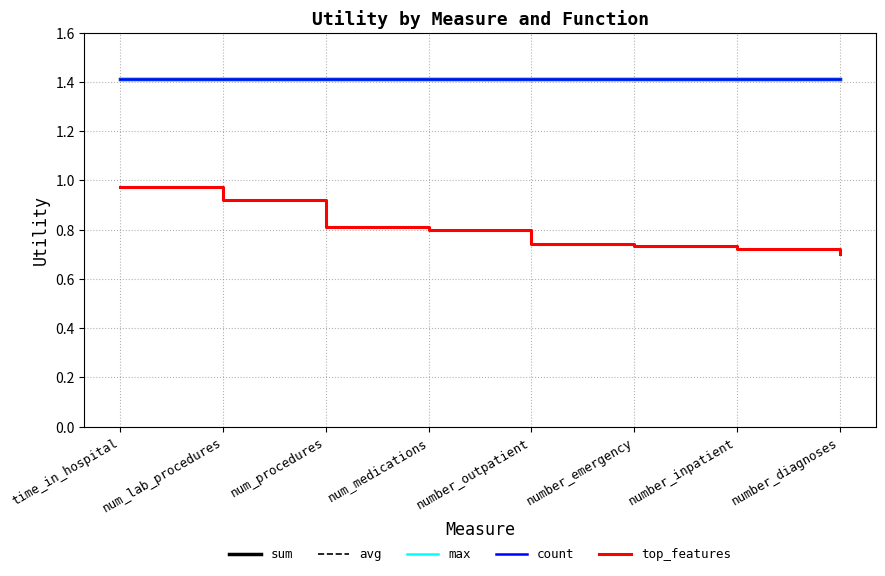

Does the chart have visible grid lines?

Yes